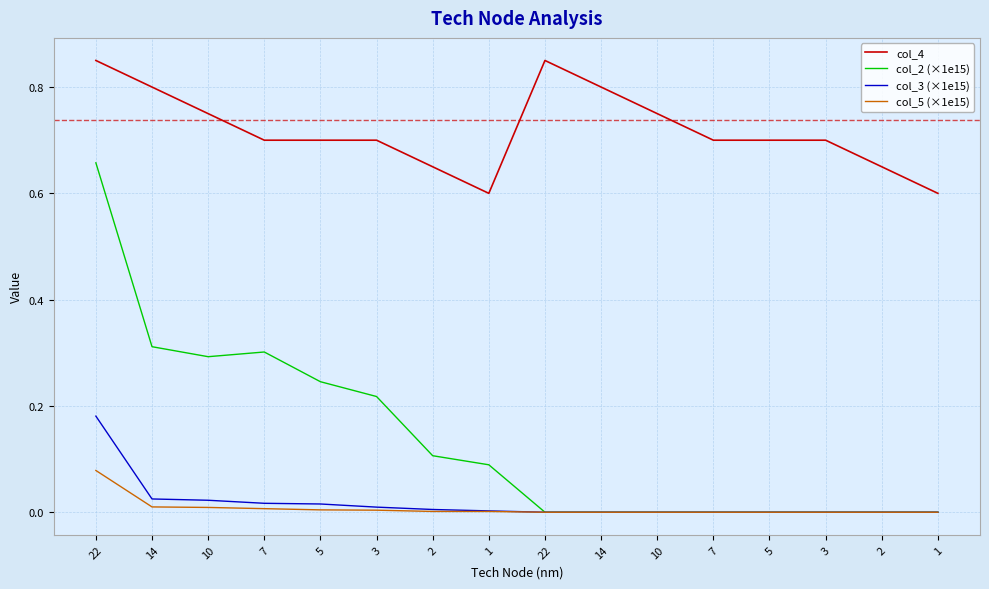

Reading right to left, transcribe all the data shown in this chart.

col_4: 0.6	0.7	0.7	0.7	0.7	0.8	0.8	0.8	0.6	0.7	0.7	0.7	0.7	0.8	0.8	0.8
col_2 (×1e15): 0.0	0.0	0.0	0.0	0.0	0.0	0.0	0.0	0.1	0.1	0.2	0.2	0.3	0.3	0.3	0.7
col_3 (×1e15): 0.0	0.0	0.0	0.0	0.0	0.0	0.0	0.0	0.0	0.0	0.0	0.0	0.0	0.0	0.0	0.2
col_5 (×1e15): 0.0	0.0	0.0	0.0	0.0	0.0	0.0	0.0	0.0	0.0	0.0	0.0	0.0	0.0	0.0	0.1